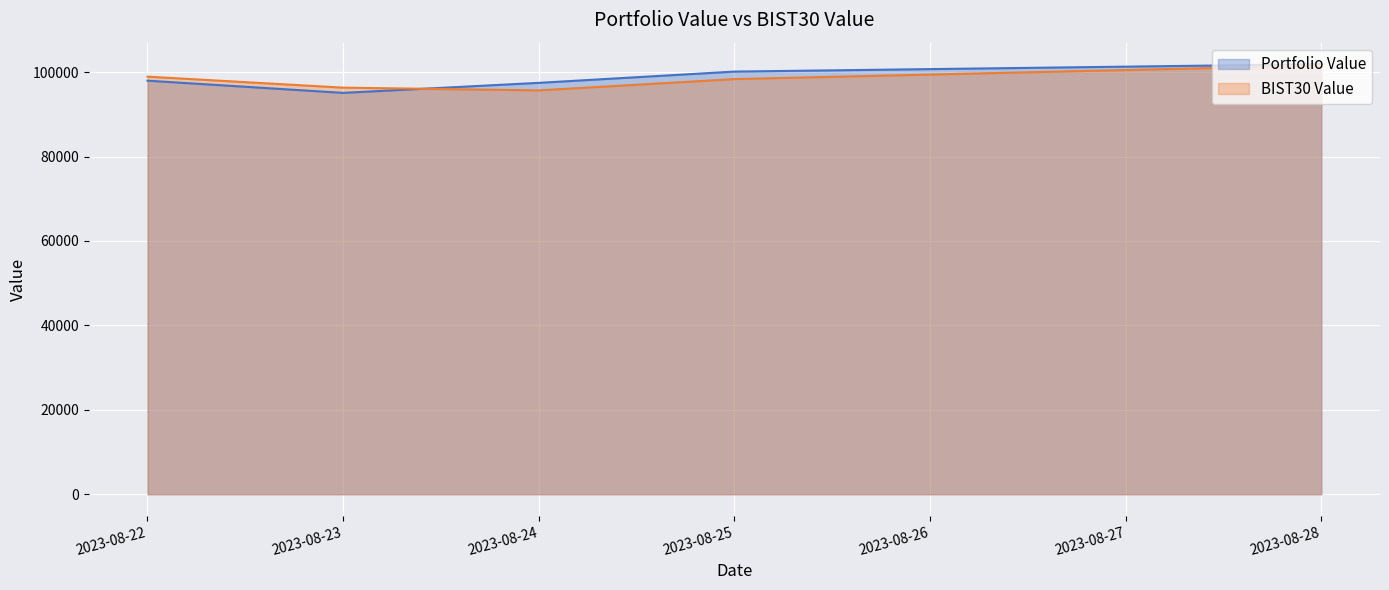

How many lines are shown in the chart?

2